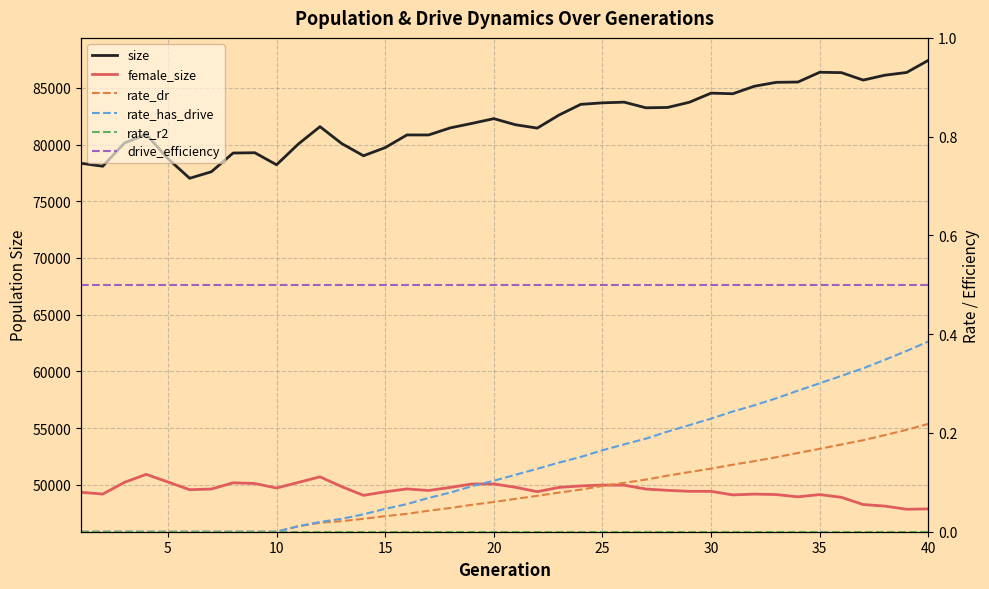

True or false: rate_r2 and rate_has_drive cross at least once.

False